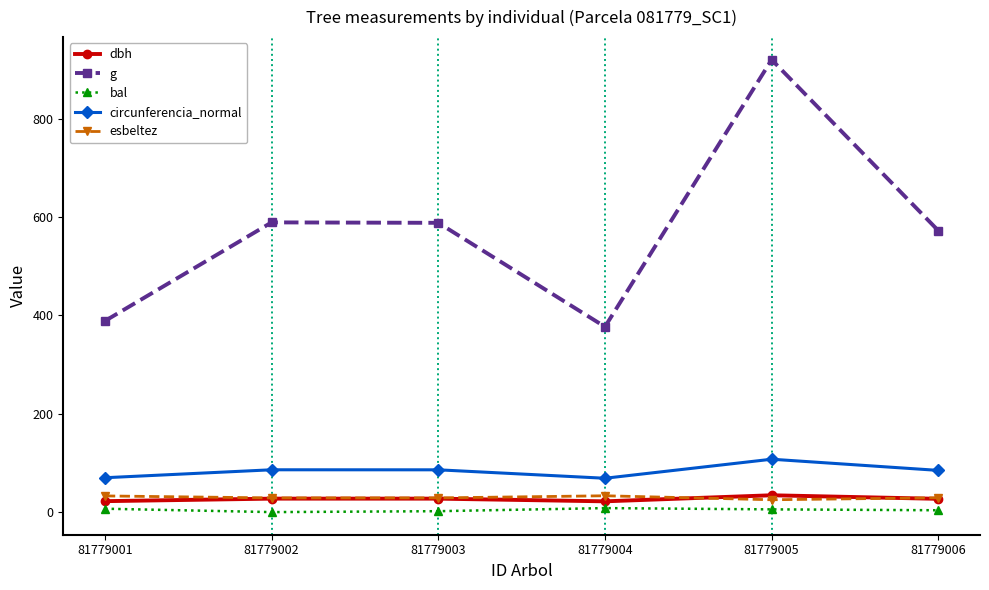

How many categories are shown in the chart?

6